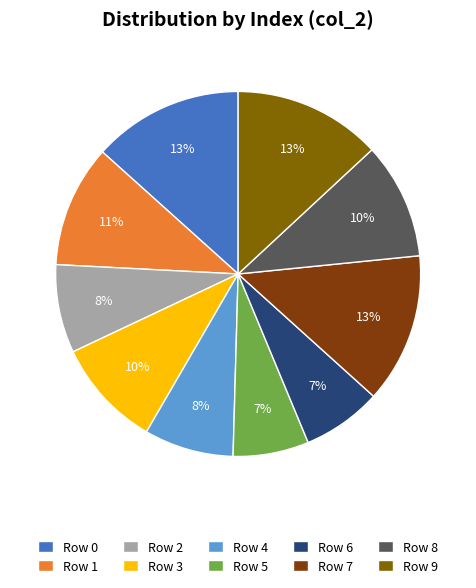

Is the sum of Row 2 and Row 8 greater than half?

No